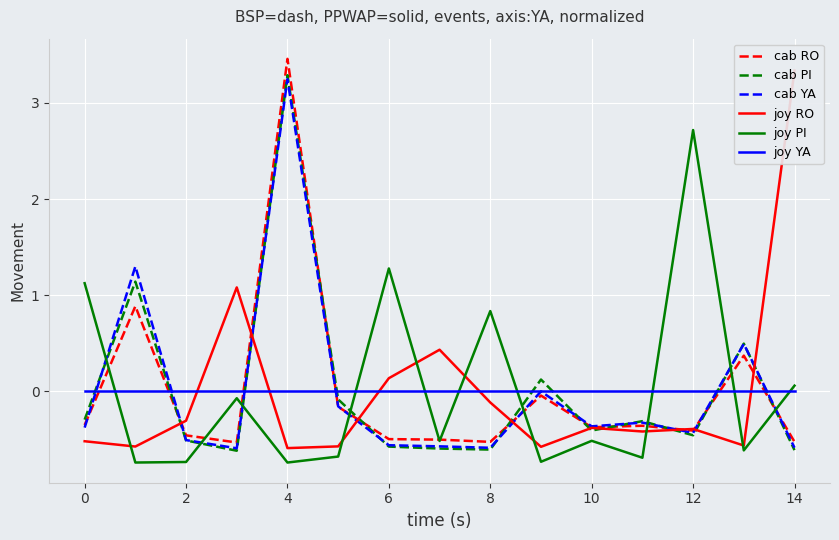

What is the minimum value for cab RO?

-0.5